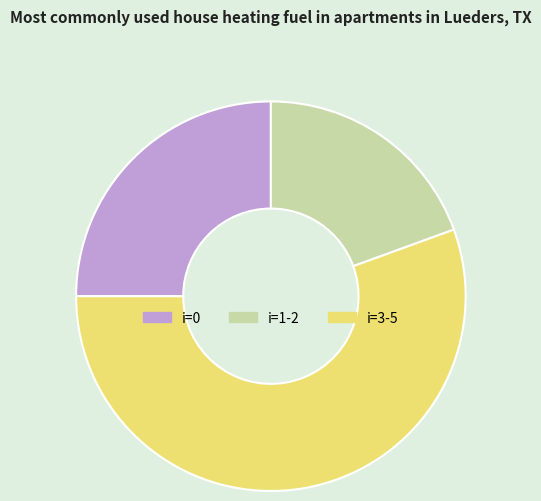

Does any single category account for the majority?

Yes